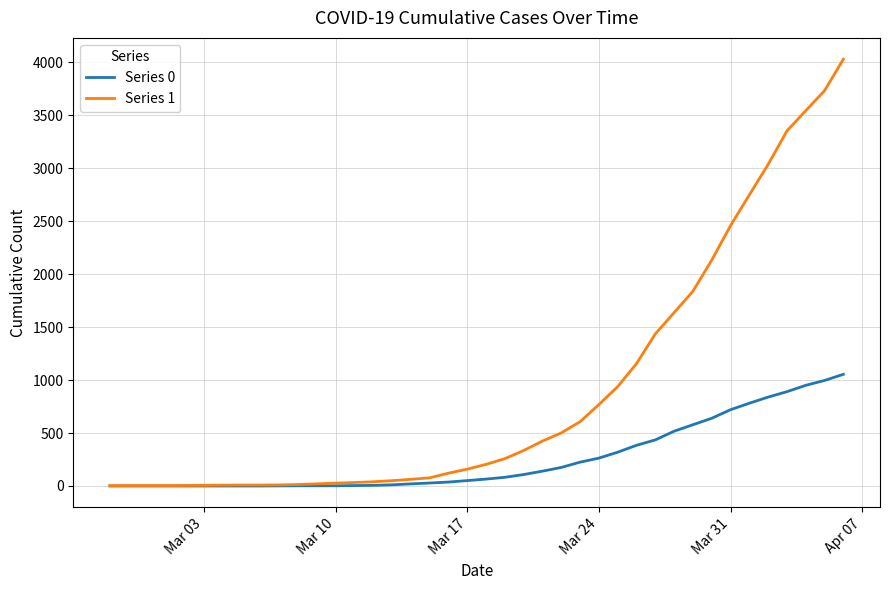

Which series has the largest total across all categories?

Series 1